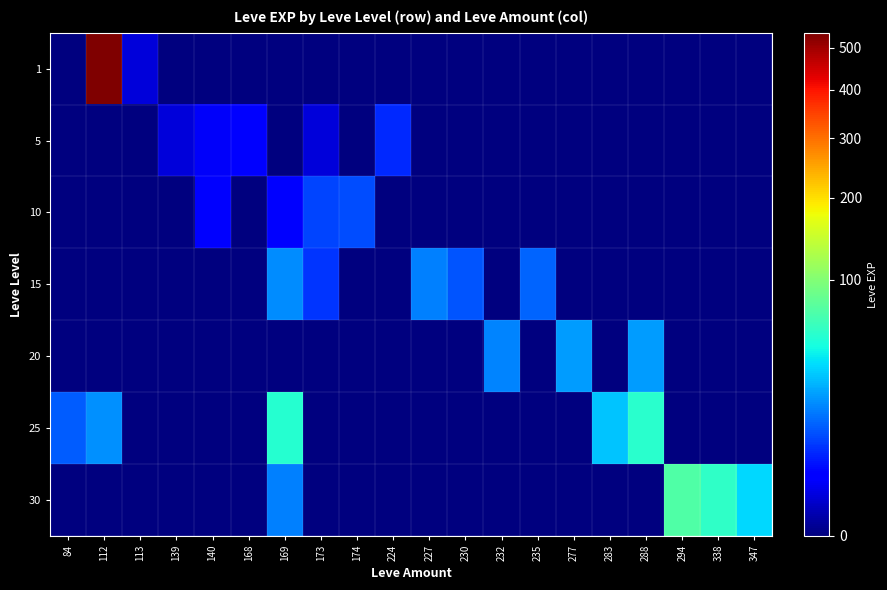

How many data points does each series have?

20